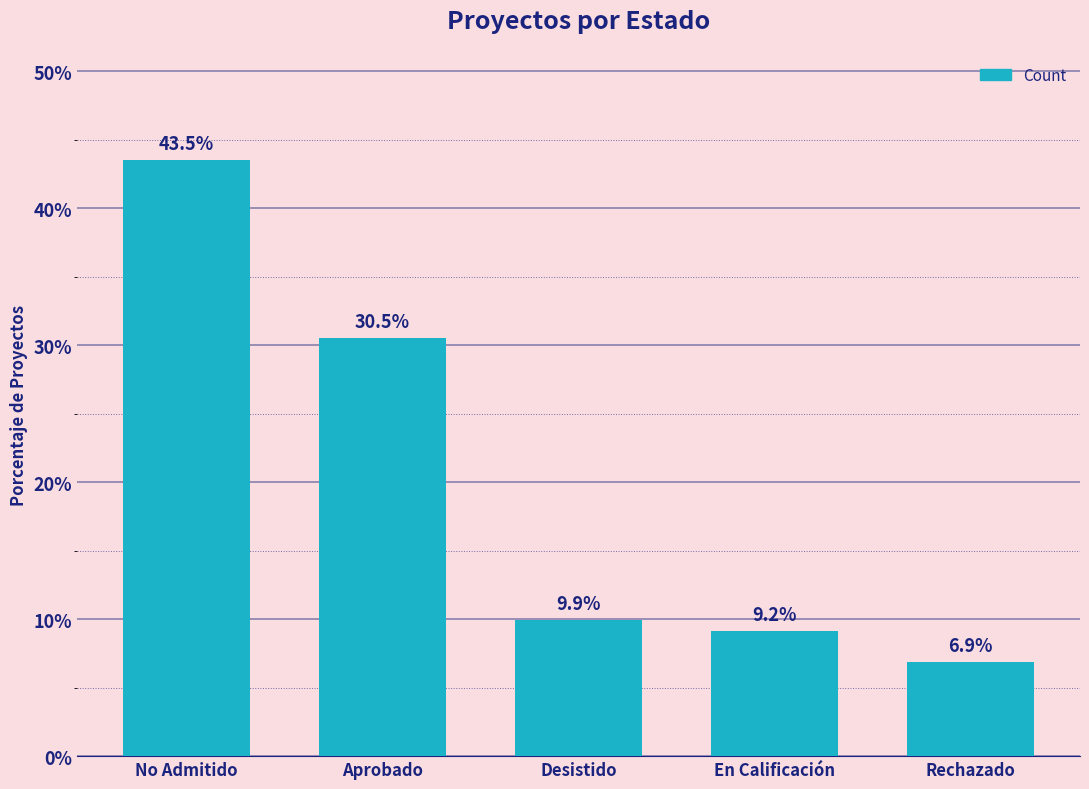

What is the maximum value shown in the chart?

43.5